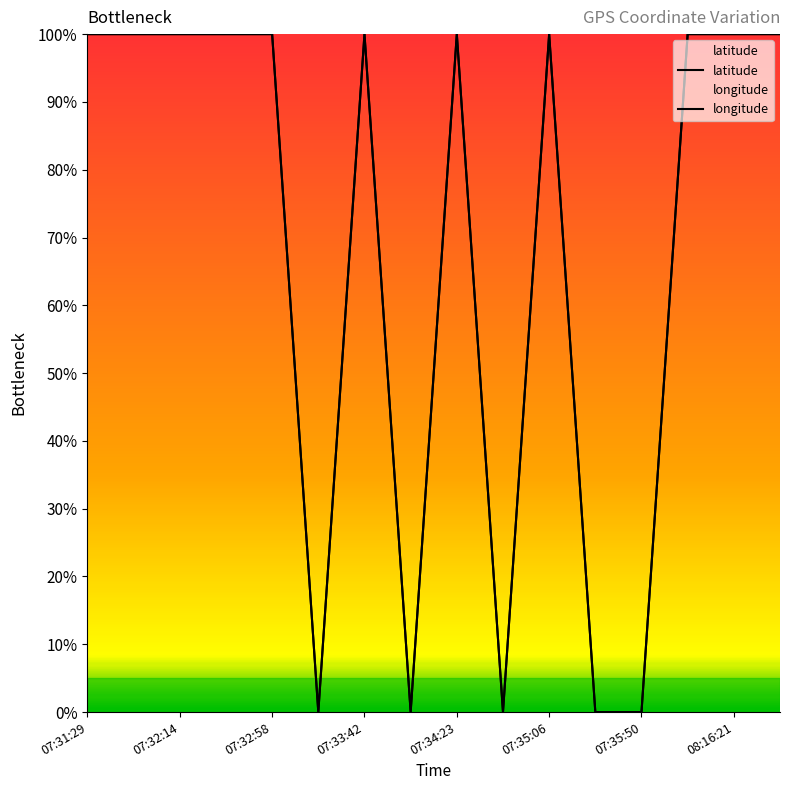

How many lines are shown in the chart?

2